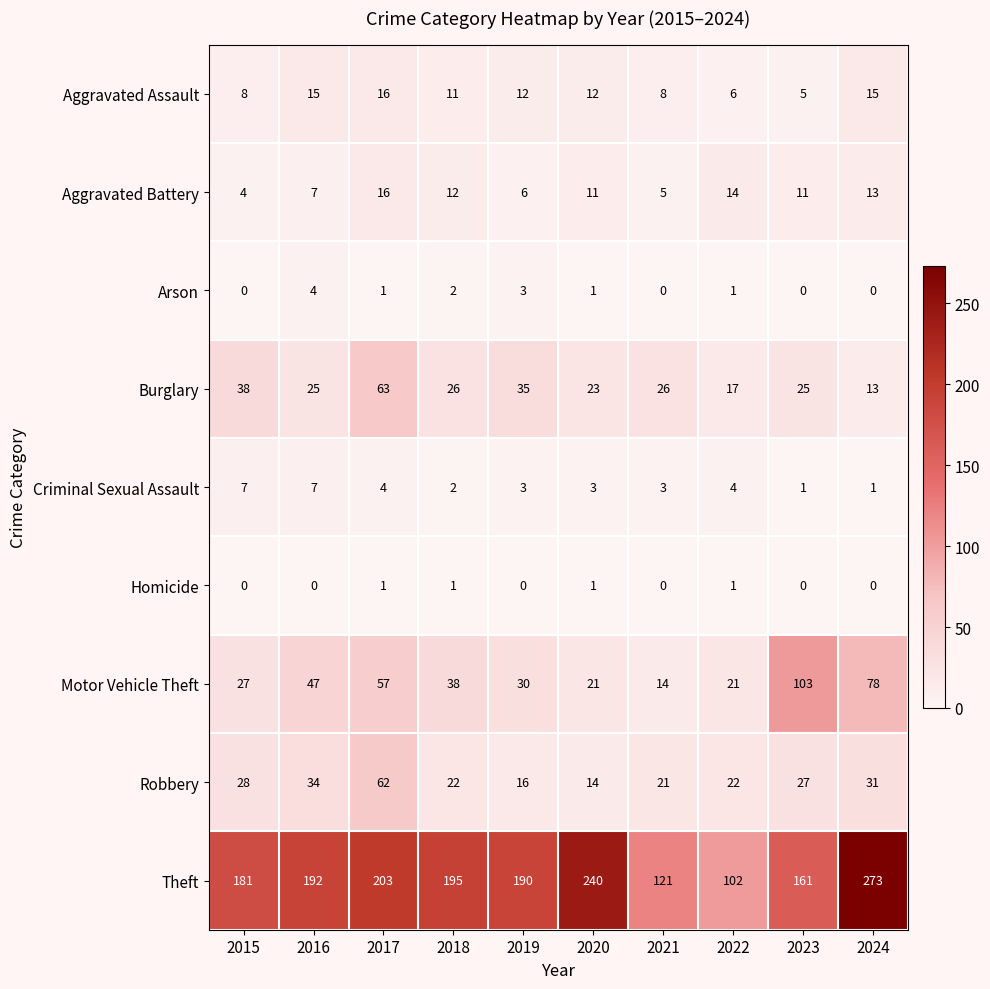

What is the difference between the highest and lowest values at 2024?

273